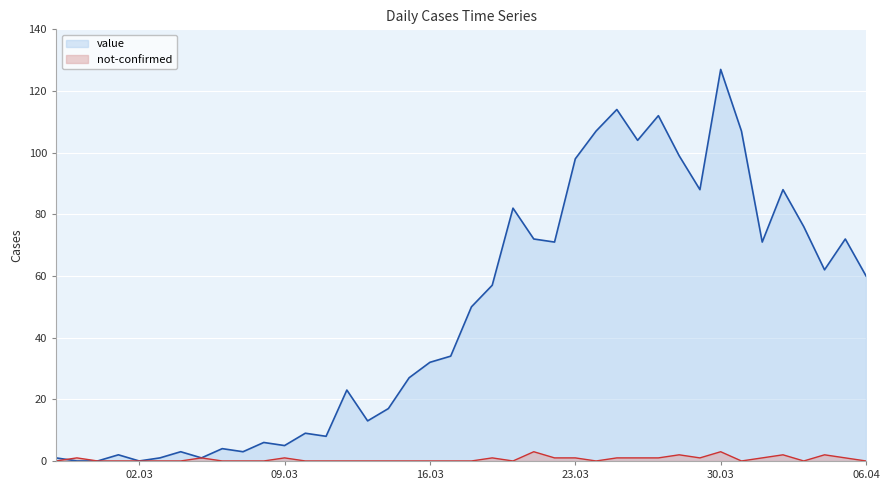

At which label is not-confirmed closest to 1?

2020-02-28